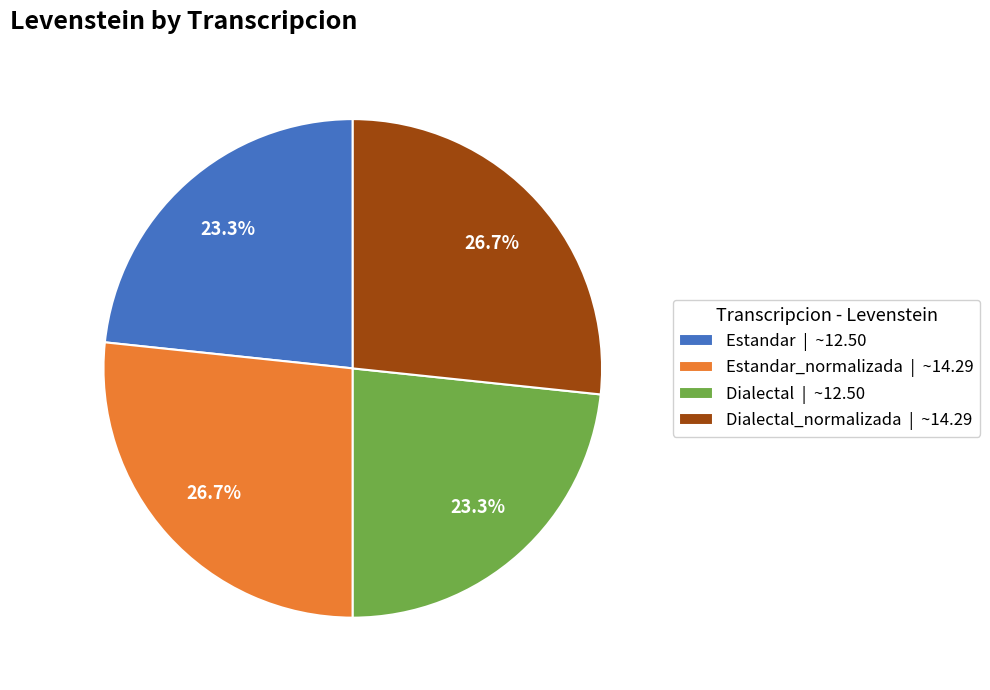

How many slices are in this pie chart?

4